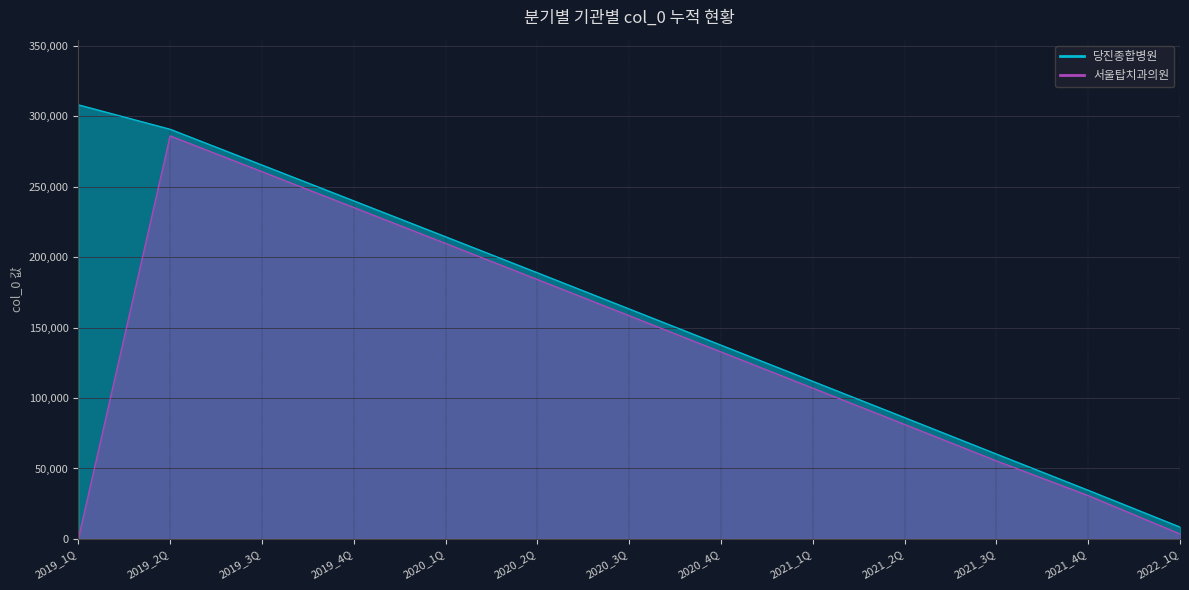

What is the difference between the maximum and second lowest values in the 당진종합병원 series?

273610